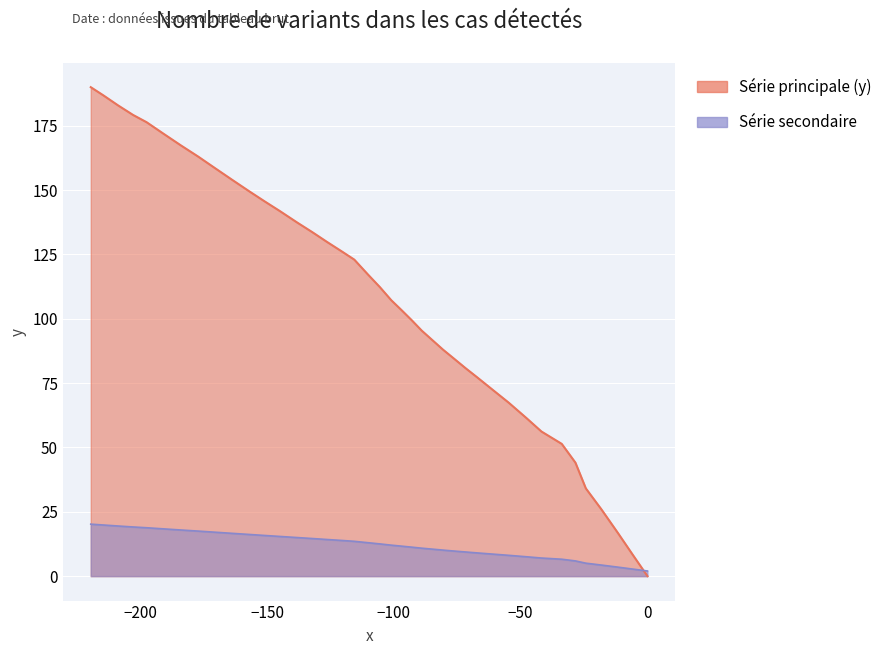

What is the difference between the second highest and second lowest values?

178.5